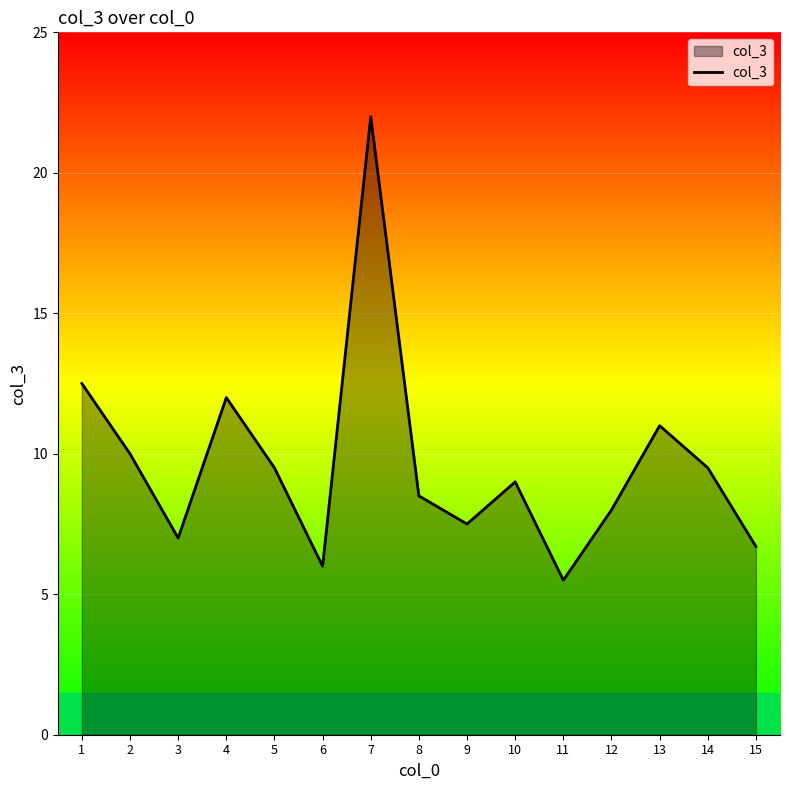

The value at 15 is 3.1. True or false?

False